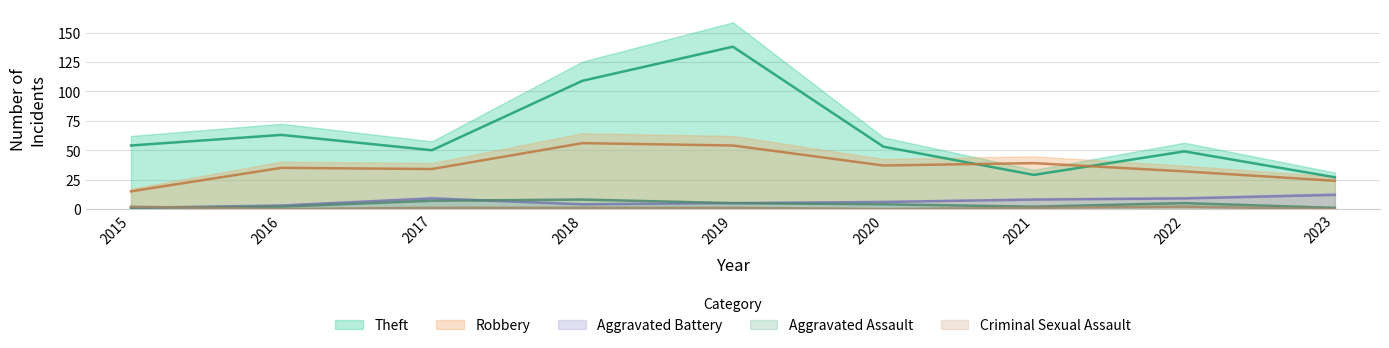

At which category is the sum across all series the highest?

2019